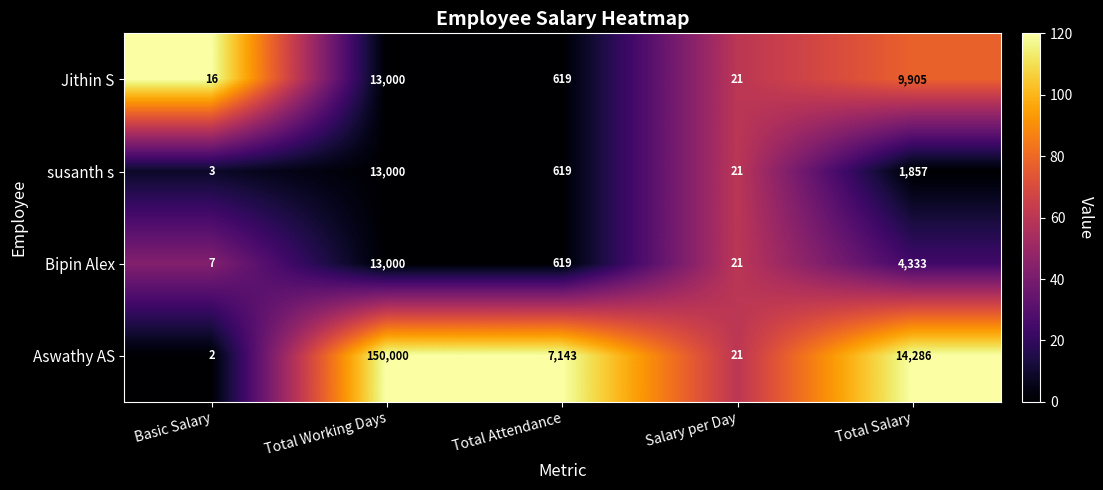

How many categories are shown in the chart?

5